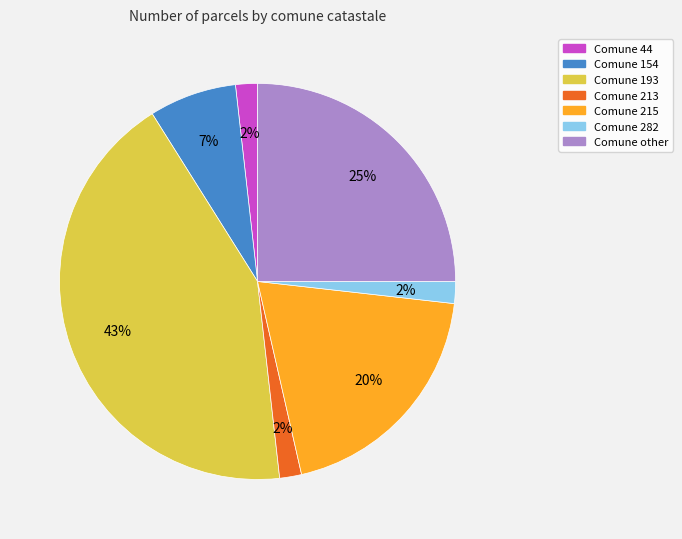

Is there any slice that represents more than half of the pie?

No